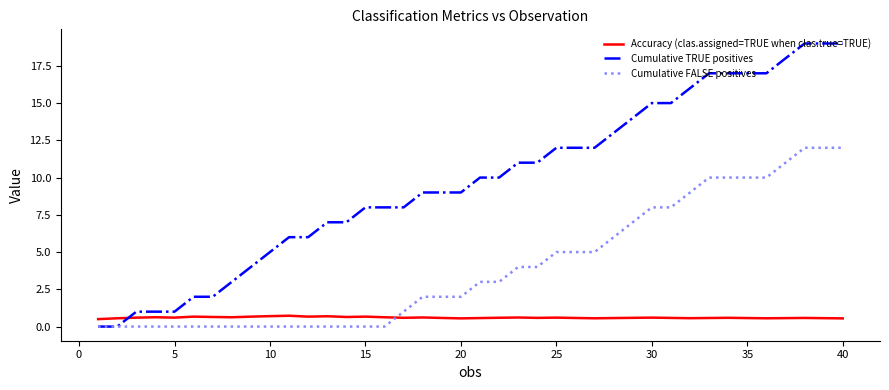

List the series in order of their overall mean, highest first.

Cumulative TRUE positives, Cumulative FALSE positives, Accuracy (clas.assigned=TRUE when clas.true=TRUE)